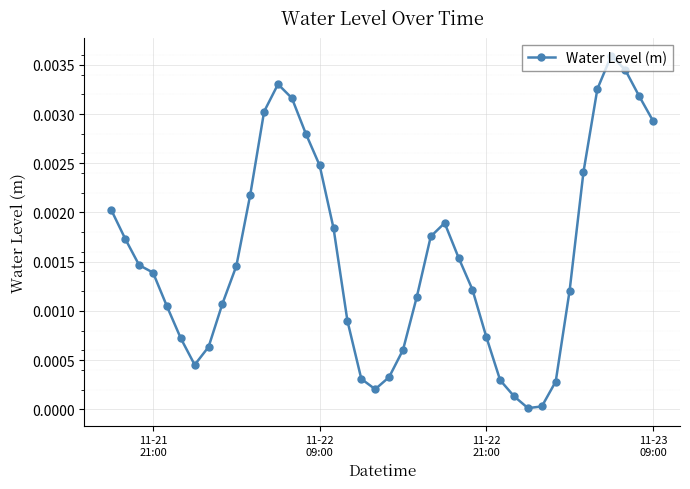

True or false: there are more than 0 points higher than both neighbors.

True